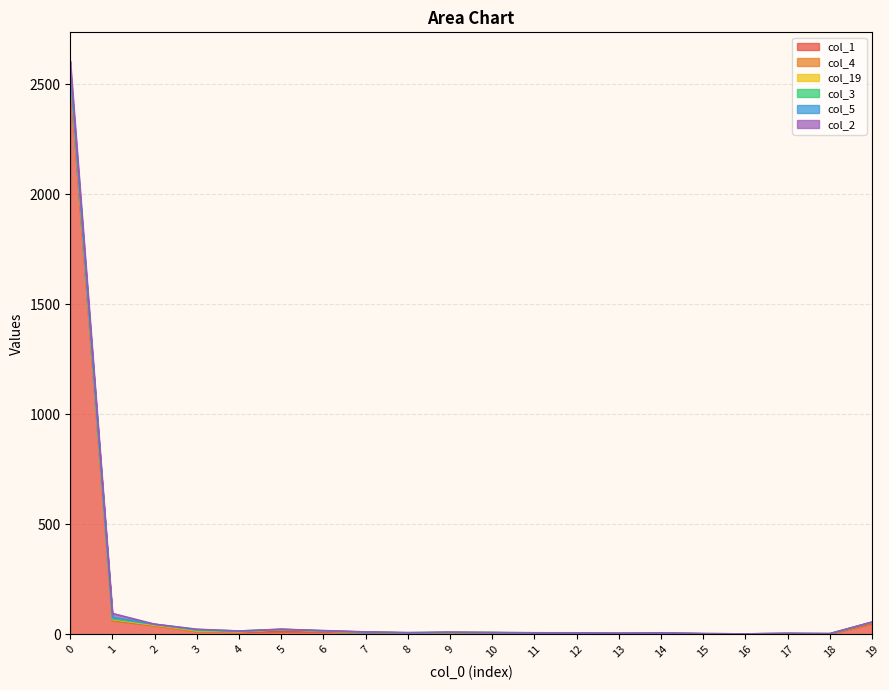

What is the value of the col_1 point at the 18th from the left?

3